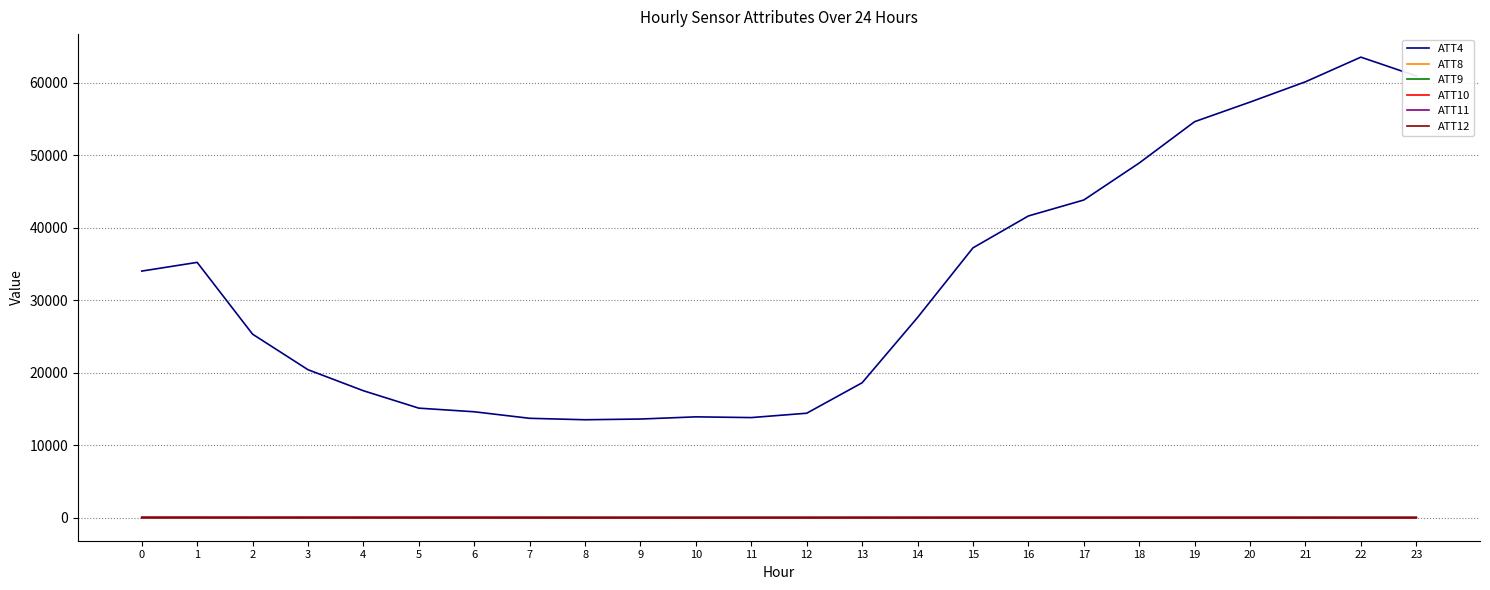

Which series has the widest spread of values?

ATT4